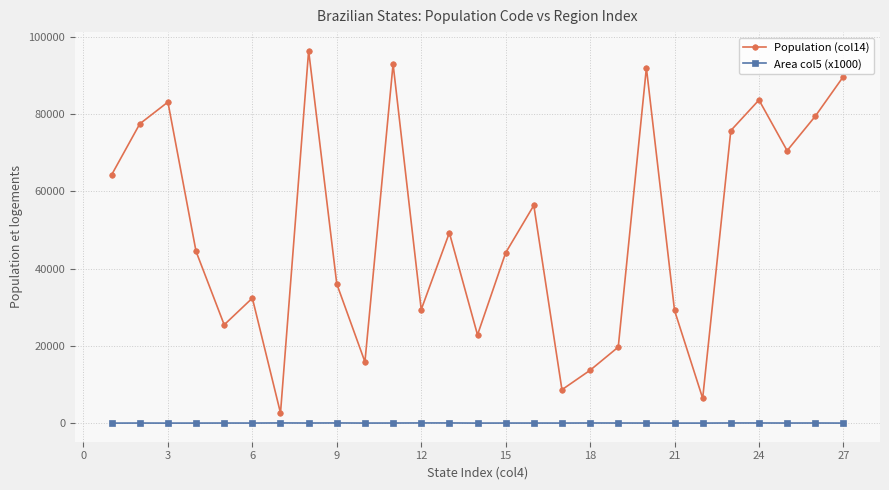

Rank the series by their average value, from lowest to highest.

Area col5 (x1000), Population (col14)